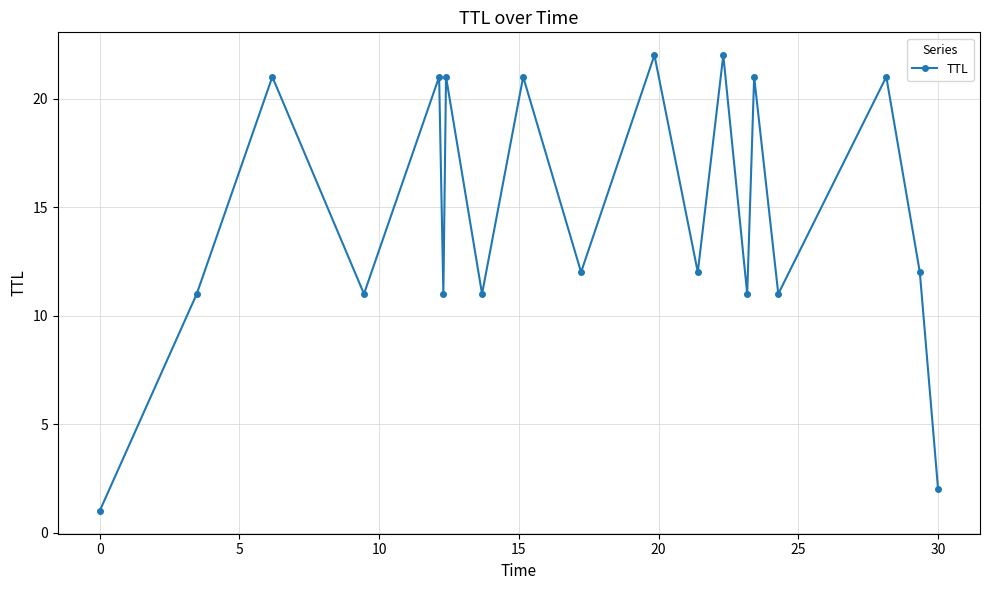

Reading left to right, extract all data points from this chart.

1	11	21	11	21	11	21	11	21	12	22	12	22	11	21	11	21	12	2